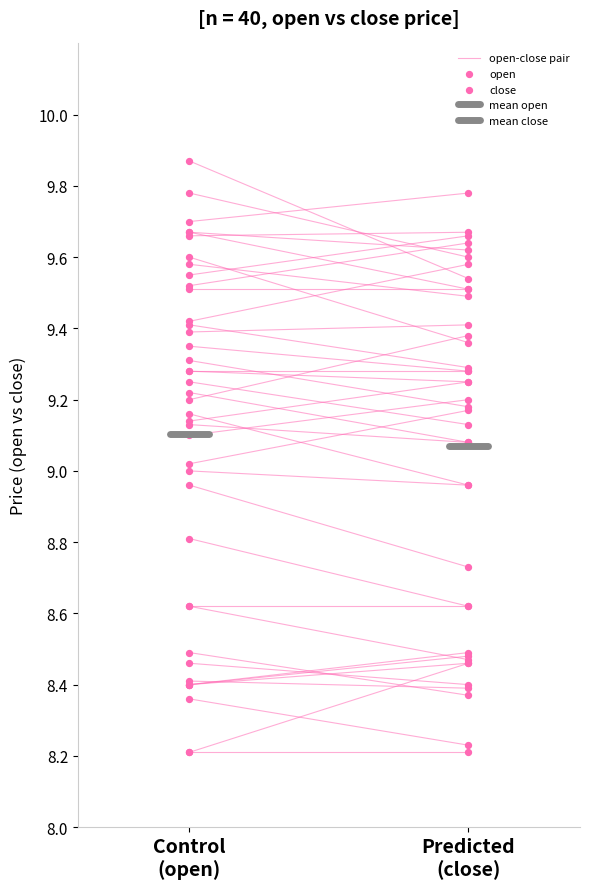

Which series has the largest Y range (max minus min)?

open